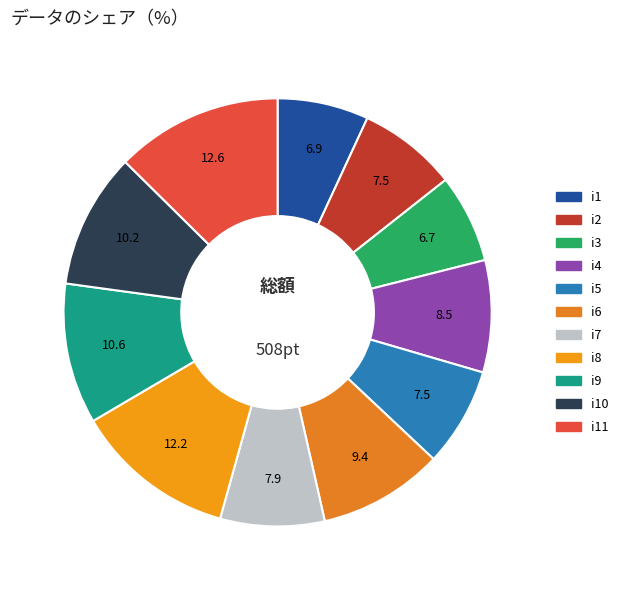

How many slices are in this pie chart?

11